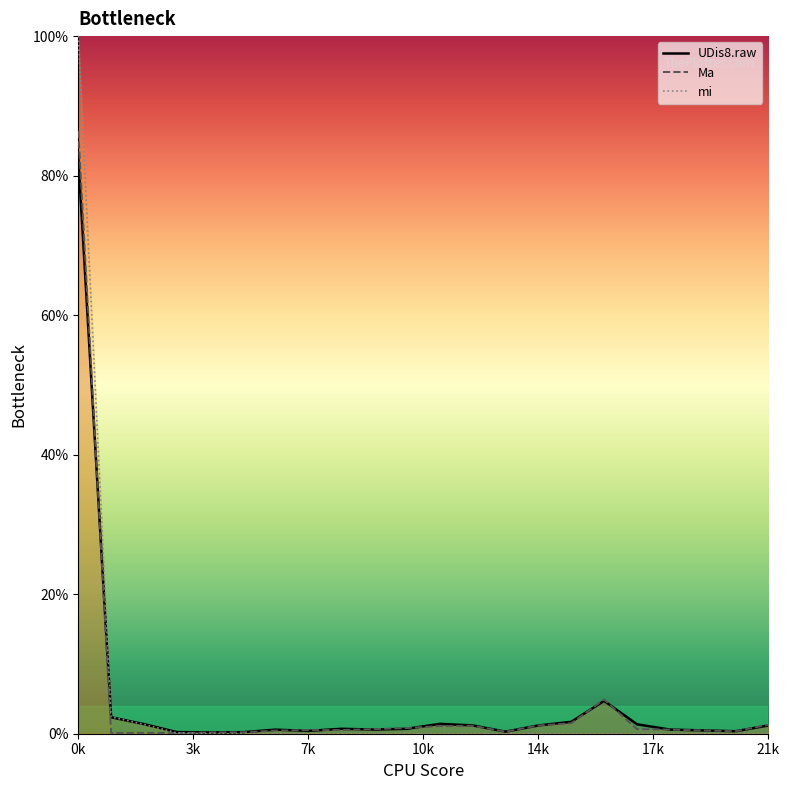

What is the value of the UDis8.raw point at the 11th from the left?

0.7